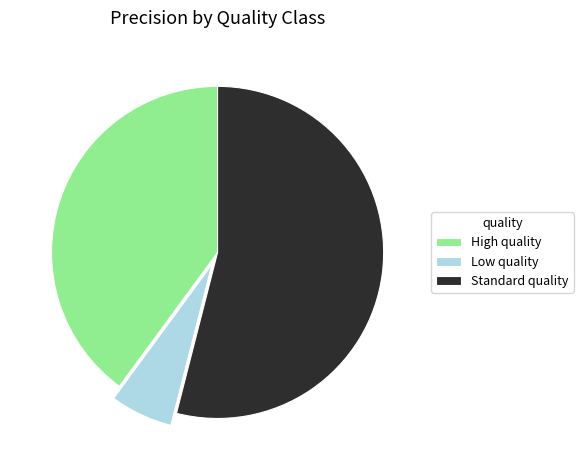

Count the number of slices in the pie.

3